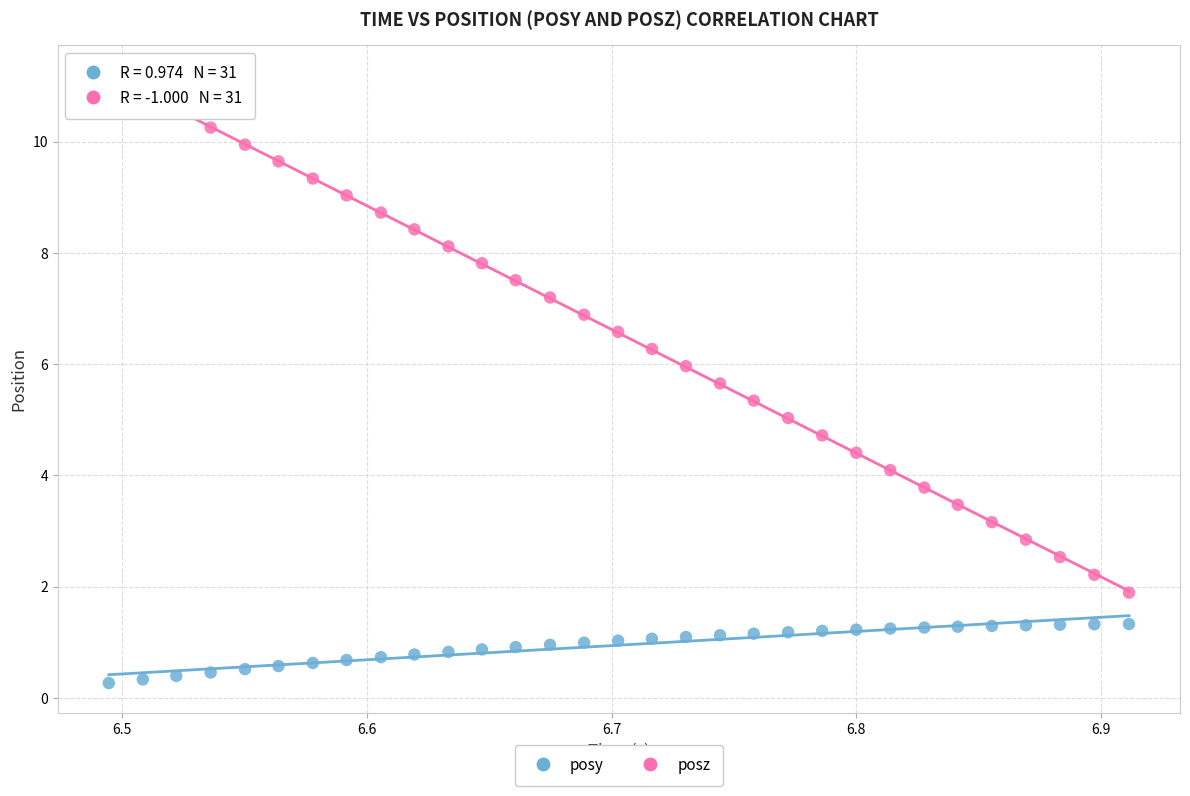

Across all data points, what is the range of X values (max minus min)?

0.4